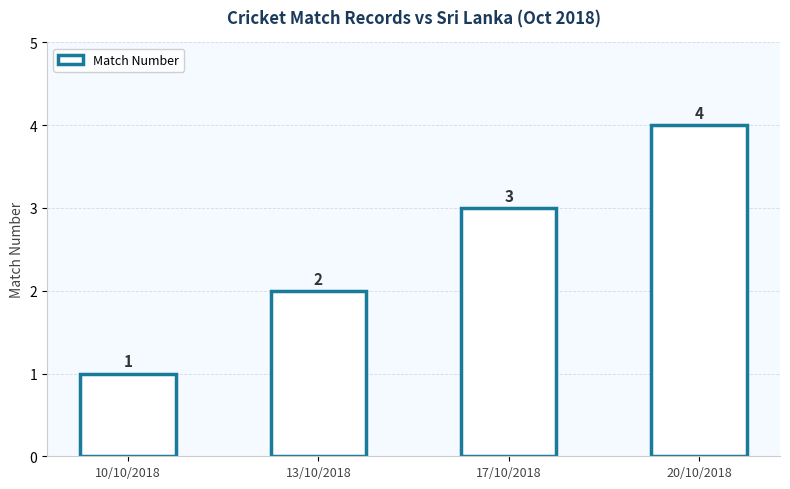

Count the values in the range 2 to 4.

3